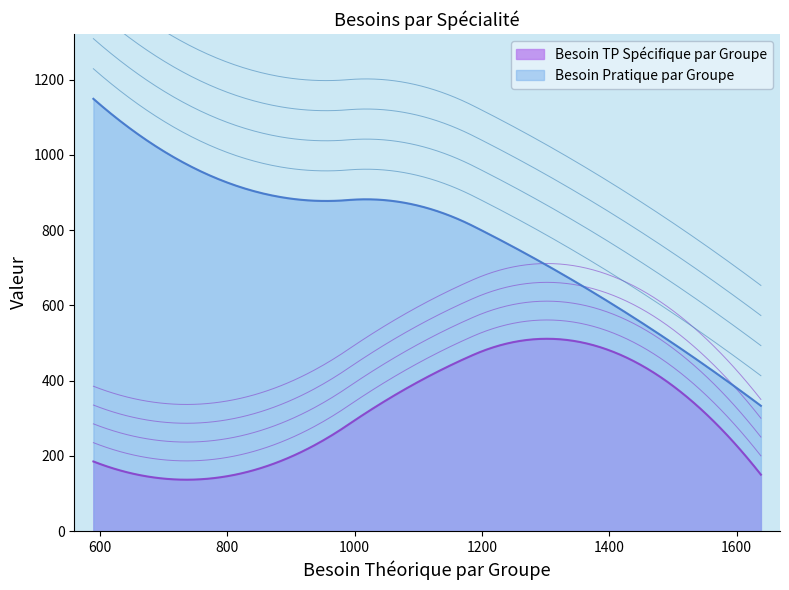

What is the sum of all Besoin Pratique par Groupe values?

3928